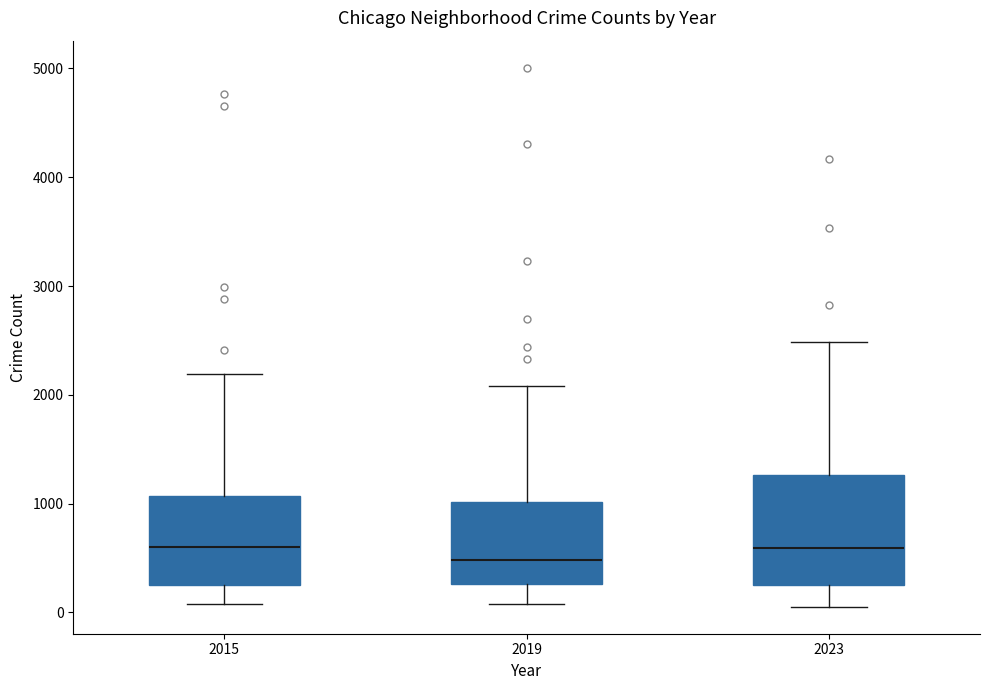

Which box's median line is the lowest?

2019